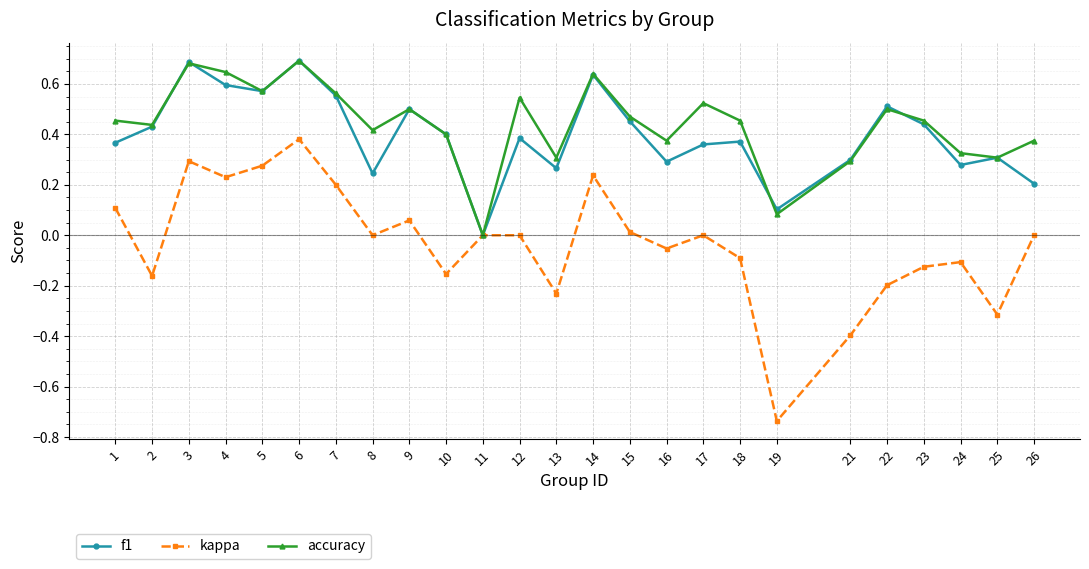

Which series has the largest range (max minus min)?

kappa